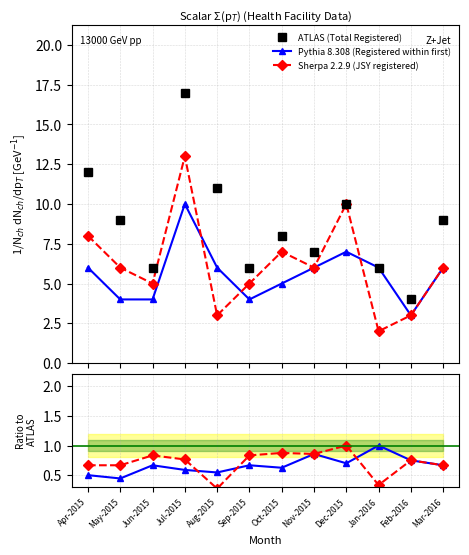

Reading right to left, transcribe all the data shown in this chart.

ATLAS (Total Registered): Mar-2016=9.0	Feb-2016=4.0	Jan-2016=6.0	Dec-2015=10.0	Nov-2015=7.0	Oct-2015=8.0	Sep-2015=6.0	Aug-2015=11.0	Jul-2015=17.0	Jun-2015=6.0	May-2015=9.0	Apr-2015=12.0
Pythia 8.308 (Registered within first): Mar-2016=0.7	Feb-2016=0.8	Jan-2016=1.0	Dec-2015=0.7	Nov-2015=0.9	Oct-2015=0.6	Sep-2015=0.7	Aug-2015=0.5	Jul-2015=0.6	Jun-2015=0.7	May-2015=0.4	Apr-2015=0.5
Sherpa 2.2.9 (JSY registered): Mar-2016=0.7	Feb-2016=0.8	Jan-2016=0.3	Dec-2015=1.0	Nov-2015=0.9	Oct-2015=0.9	Sep-2015=0.8	Aug-2015=0.3	Jul-2015=0.8	Jun-2015=0.8	May-2015=0.7	Apr-2015=0.7